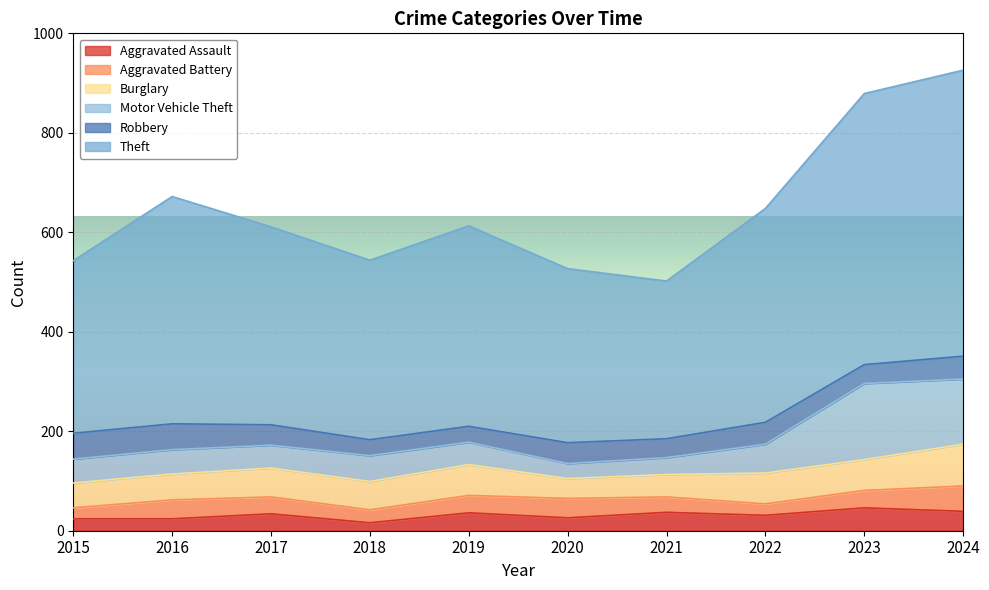

What are all the series names shown in the legend?

Aggravated Assault, Aggravated Battery, Burglary, Motor Vehicle Theft, Robbery, Theft